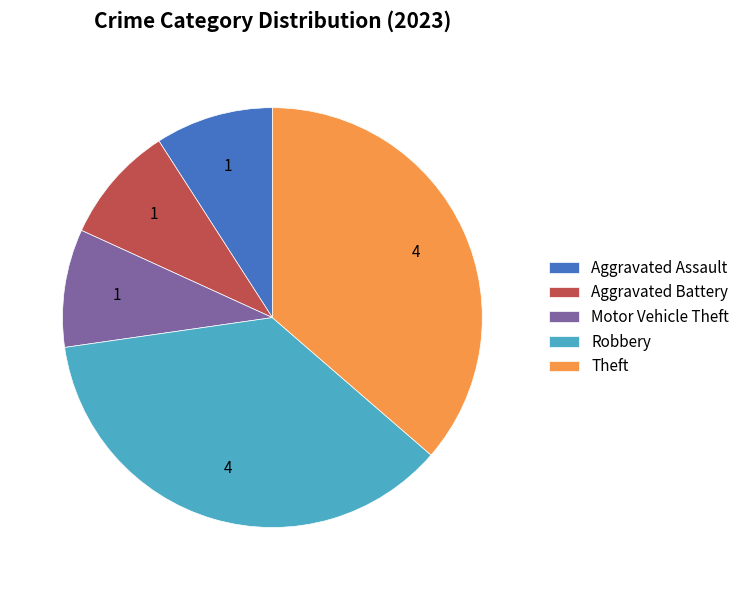

Is Motor Vehicle Theft the majority of the pie?

No